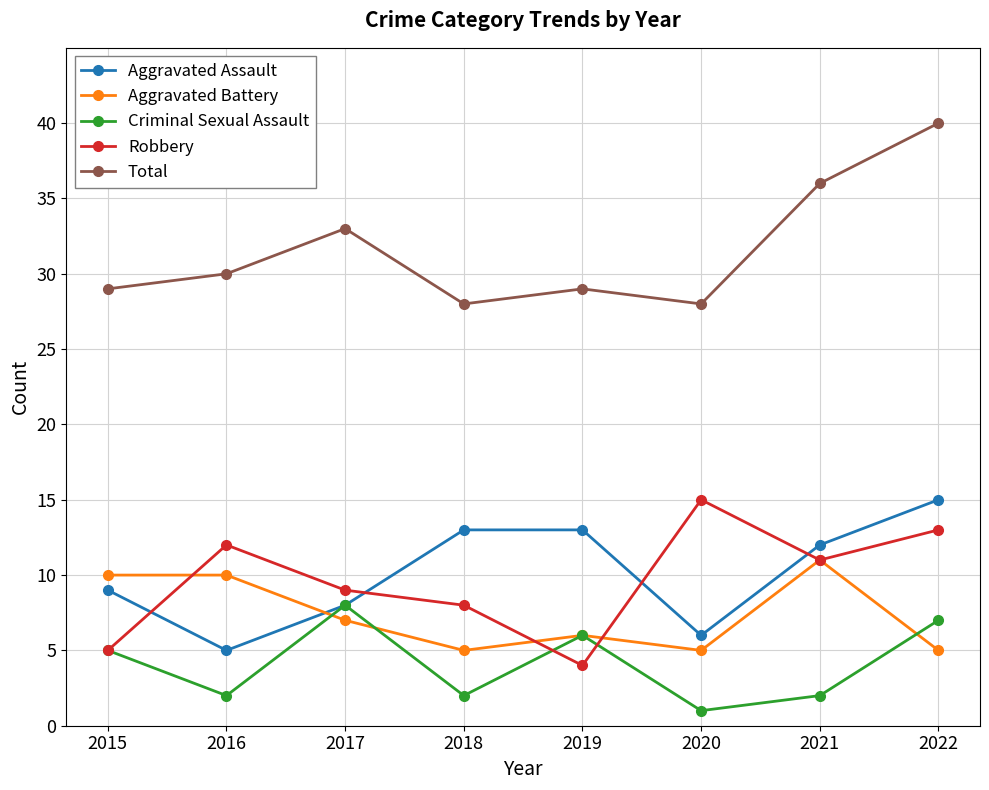

What is the difference between the maximum and minimum values in the Aggravated Assault series?

10